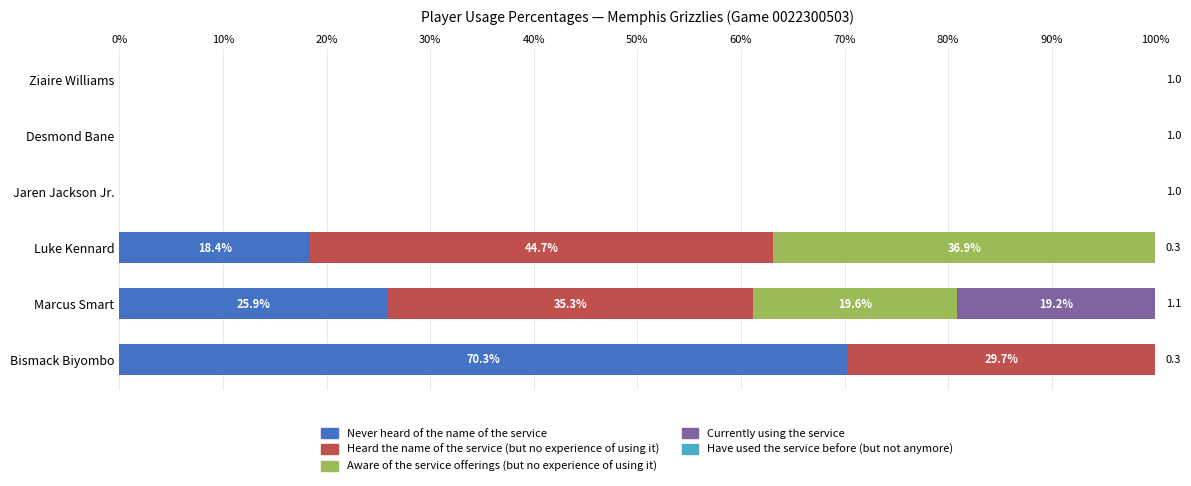

What is the highest value of the Never heard of the name of the service series?

70.3